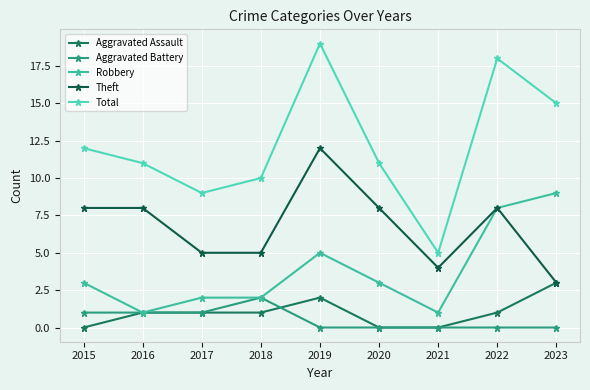

How many distinct data groups are displayed?

5